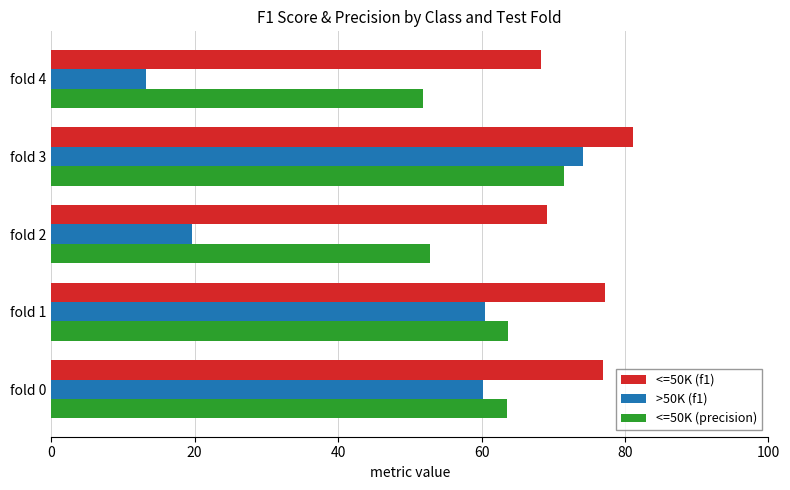

What is the highest value of the <=50K (precision) series?

71.5